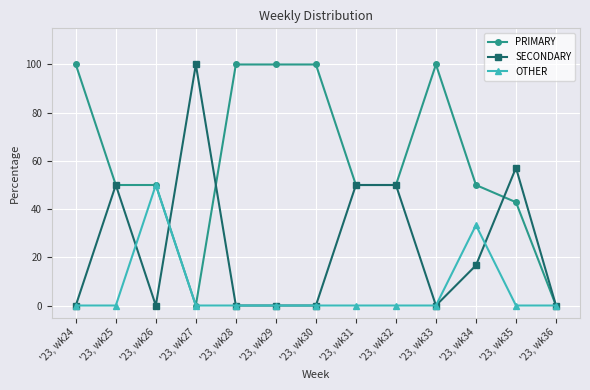

What is the sum of all PRIMARY values?

792.9